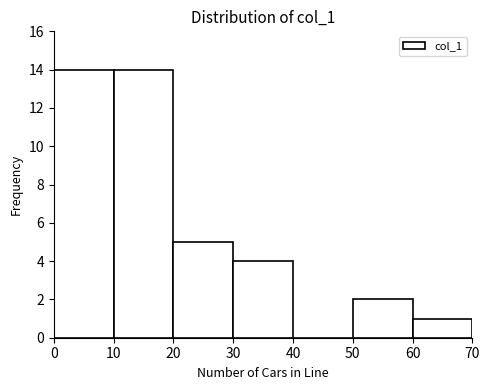

Reading left to right, transcribe this chart: for each bar, give the range it covers on the x-axis and its height. The values are not printed on the chart, so give them approximately, as read against the axis.

0 to 10: 14
10 to 20: 14
20 to 30: 5
30 to 40: 4
40 to 50: 0
50 to 60: 2
60 to 70: 1